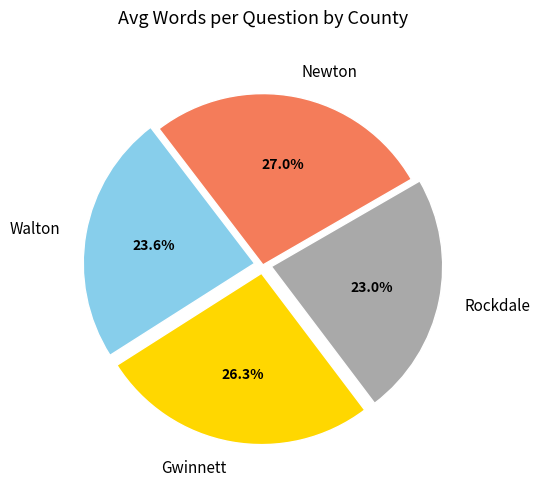

How many slices are in this pie chart?

4